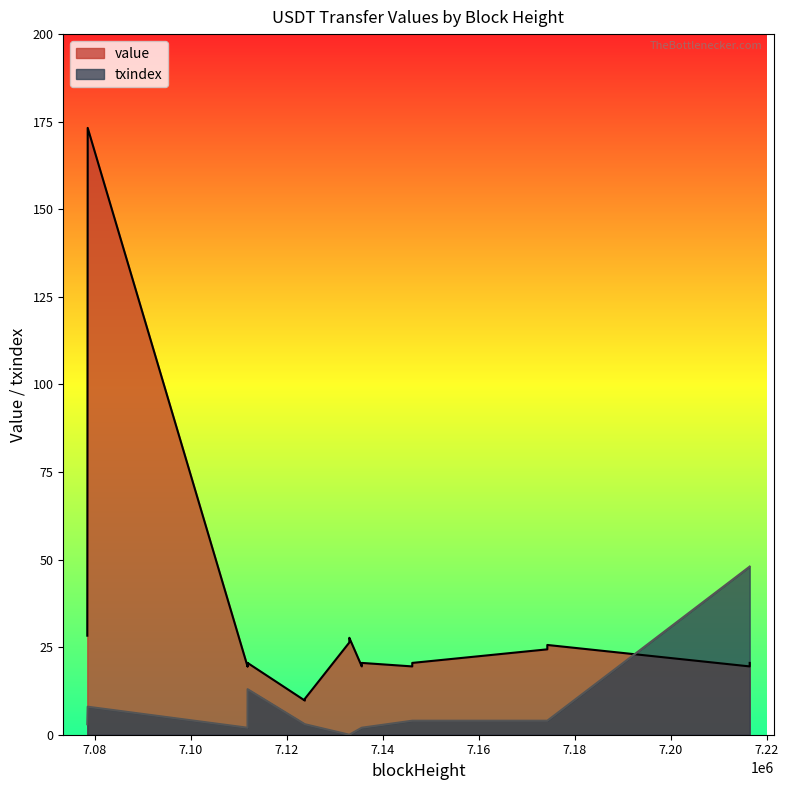

True or false: value and txindex cross at least once.

True